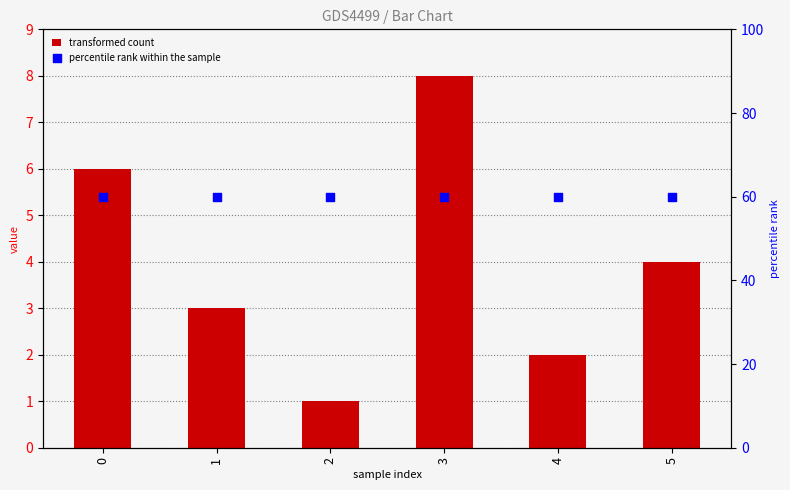

At which category is the sum across all series the highest?

3